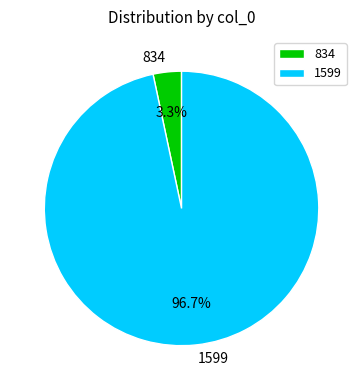

What percentage is NOT represented by 834?

96.7%